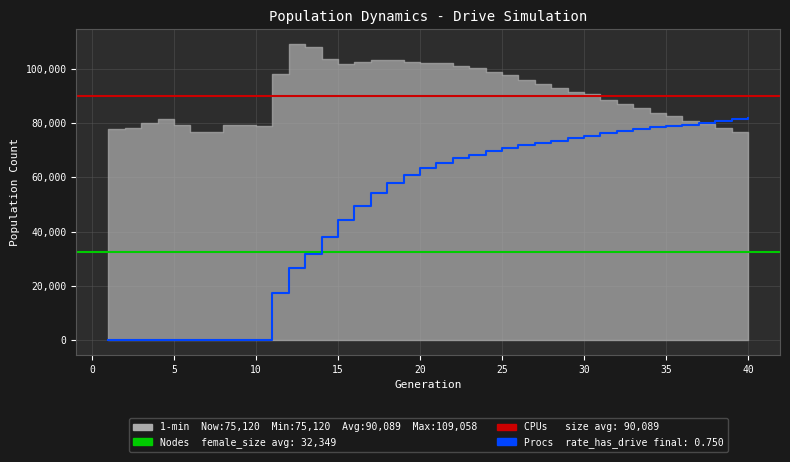

True or false: Procs (rate_has_drive scaled) has more than 1 interior local peaks.

False